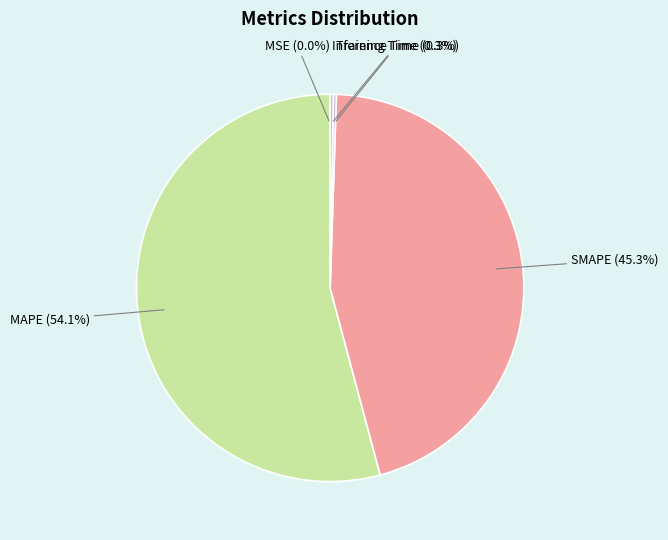

Which slice is the largest?

MAPE